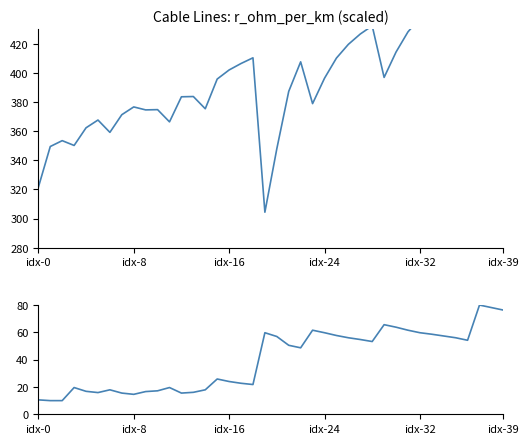

Which series has the largest total across all categories?

r_ohm_per_km